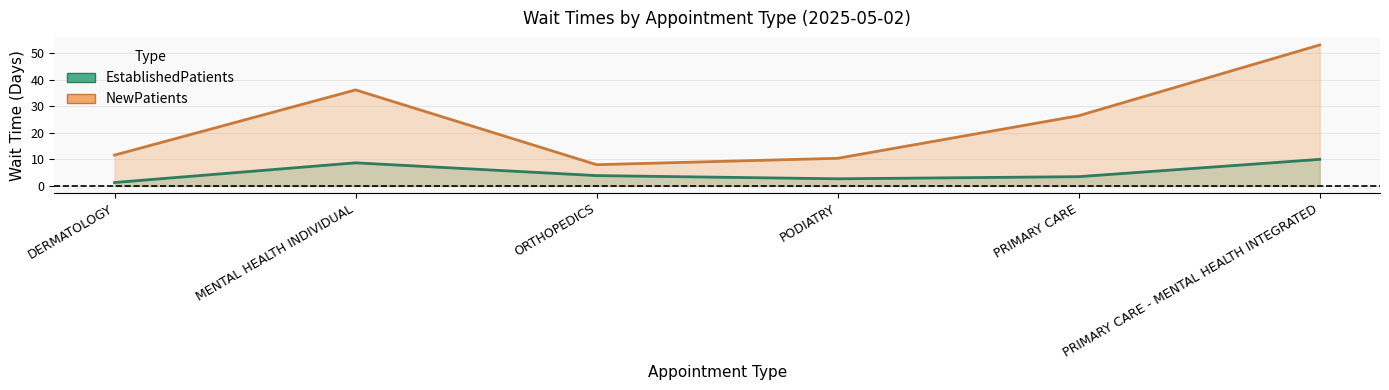

Between DERMATOLOGY and PRIMARY CARE - MENTAL HEALTH INTEGRATED, which is larger?

PRIMARY CARE - MENTAL HEALTH INTEGRATED